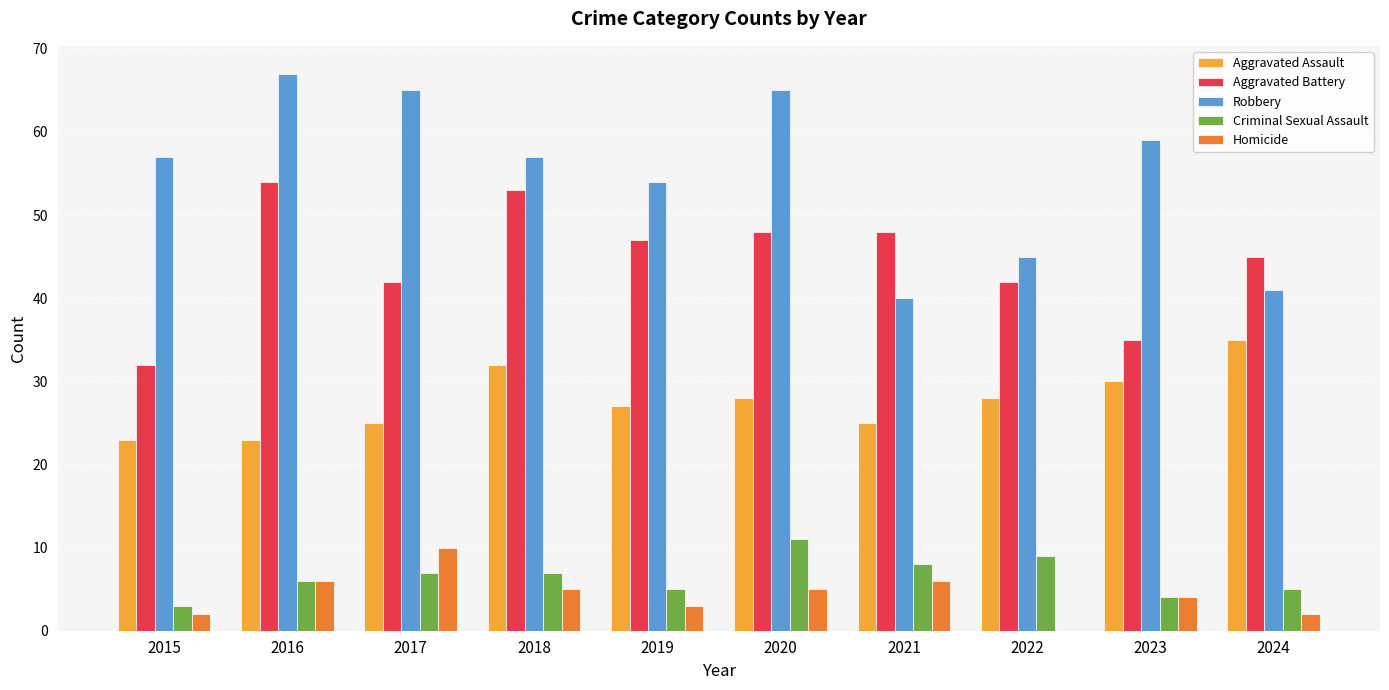

Reading left to right, transcribe all the data shown in this chart.

Aggravated Assault: 2015=23	2016=23	2017=25	2018=32	2019=27	2020=28	2021=25	2022=28	2023=30	2024=35
Aggravated Battery: 2015=32	2016=54	2017=42	2018=53	2019=47	2020=48	2021=48	2022=42	2023=35	2024=45
Robbery: 2015=57	2016=67	2017=65	2018=57	2019=54	2020=65	2021=40	2022=45	2023=59	2024=41
Criminal Sexual Assault: 2015=3	2016=6	2017=7	2018=7	2019=5	2020=11	2021=8	2022=9	2023=4	2024=5
Homicide: 2015=2	2016=6	2017=10	2018=5	2019=3	2020=5	2021=6	2022=0	2023=4	2024=2